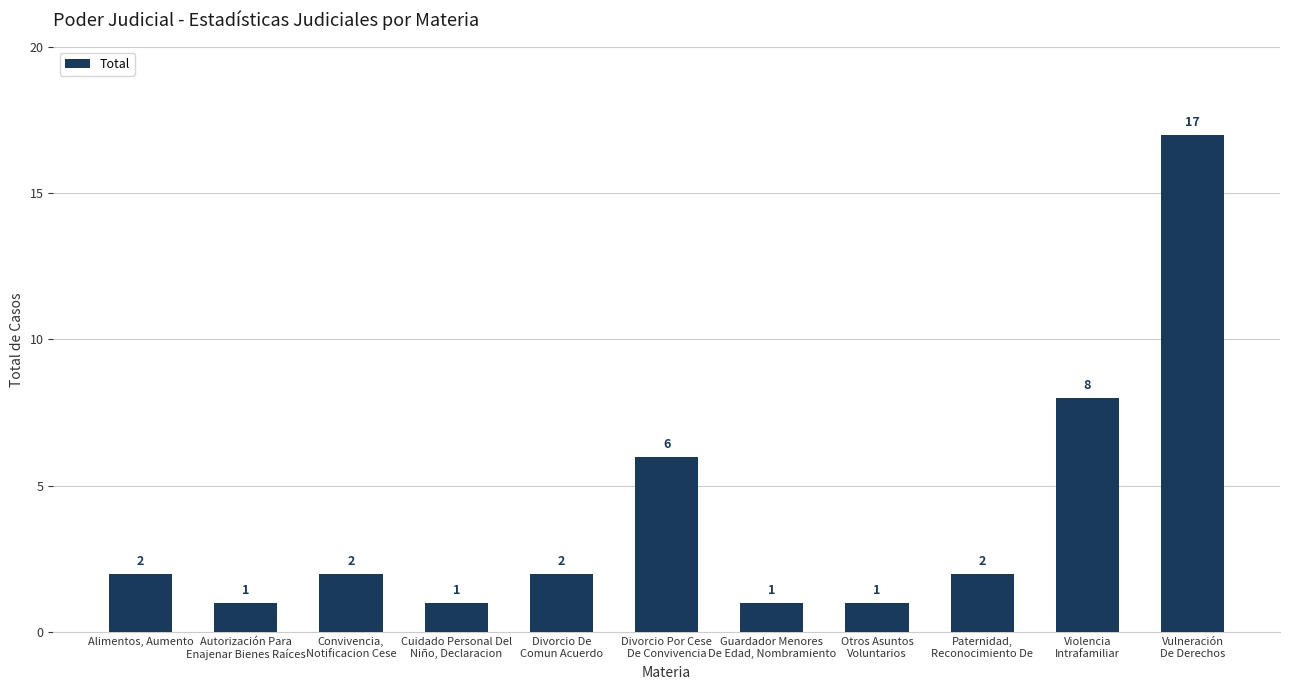

What is the minimum value shown in the chart?

1